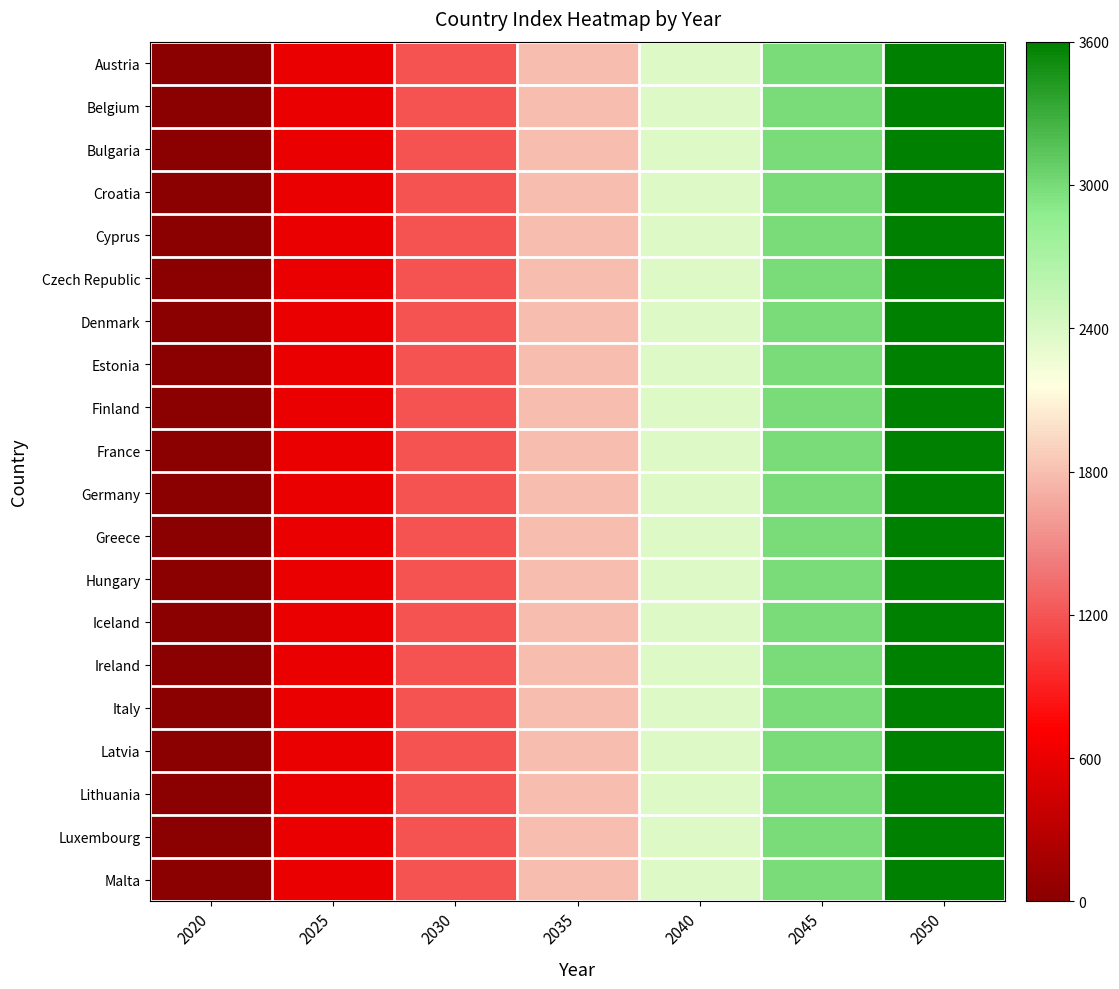

Reading left to right, list all the values displayed in this chart.

Austria: 2020=0.0	2025=594.0	2030=1188.0	2035=1787.9	2040=2387.9	2045=2994.0	2050=3600.0
Belgium: 2020=0.0	2025=594.0	2030=1188.0	2035=1787.9	2040=2387.9	2045=2994.0	2050=3600.0
Bulgaria: 2020=0.0	2025=594.0	2030=1188.0	2035=1787.9	2040=2387.9	2045=2994.0	2050=3600.0
Croatia: 2020=0.0	2025=594.0	2030=1188.0	2035=1787.9	2040=2387.9	2045=2994.0	2050=3600.0
Cyprus: 2020=0.0	2025=594.0	2030=1188.0	2035=1787.9	2040=2387.9	2045=2994.0	2050=3600.0
Czech Republic: 2020=0.0	2025=594.0	2030=1188.0	2035=1787.9	2040=2387.9	2045=2994.0	2050=3600.0
Denmark: 2020=0.0	2025=594.0	2030=1188.0	2035=1787.9	2040=2387.9	2045=2994.0	2050=3600.0
Estonia: 2020=0.0	2025=594.0	2030=1188.0	2035=1787.9	2040=2387.9	2045=2994.0	2050=3600.0
Finland: 2020=0.0	2025=594.0	2030=1188.0	2035=1787.9	2040=2387.9	2045=2994.0	2050=3600.0
France: 2020=0.0	2025=594.0	2030=1188.0	2035=1787.9	2040=2387.9	2045=2994.0	2050=3600.0
Germany: 2020=0.0	2025=594.0	2030=1188.0	2035=1787.9	2040=2387.9	2045=2994.0	2050=3600.0
Greece: 2020=0.0	2025=594.0	2030=1188.0	2035=1787.9	2040=2387.9	2045=2994.0	2050=3600.0
Hungary: 2020=0.0	2025=594.0	2030=1188.0	2035=1787.9	2040=2387.9	2045=2994.0	2050=3600.0
Iceland: 2020=0.0	2025=594.0	2030=1188.0	2035=1787.9	2040=2387.9	2045=2994.0	2050=3600.0
Ireland: 2020=0.0	2025=594.0	2030=1188.0	2035=1787.9	2040=2387.9	2045=2994.0	2050=3600.0
Italy: 2020=0.0	2025=594.0	2030=1188.0	2035=1787.9	2040=2387.9	2045=2994.0	2050=3600.0
Latvia: 2020=0.0	2025=594.0	2030=1188.0	2035=1787.9	2040=2387.9	2045=2994.0	2050=3600.0
Lithuania: 2020=0.0	2025=594.0	2030=1188.0	2035=1787.9	2040=2387.9	2045=2994.0	2050=3600.0
Luxembourg: 2020=0.0	2025=594.0	2030=1188.0	2035=1787.9	2040=2387.9	2045=2994.0	2050=3600.0
Malta: 2020=0.0	2025=594.0	2030=1188.0	2035=1787.9	2040=2387.9	2045=2994.0	2050=3600.0